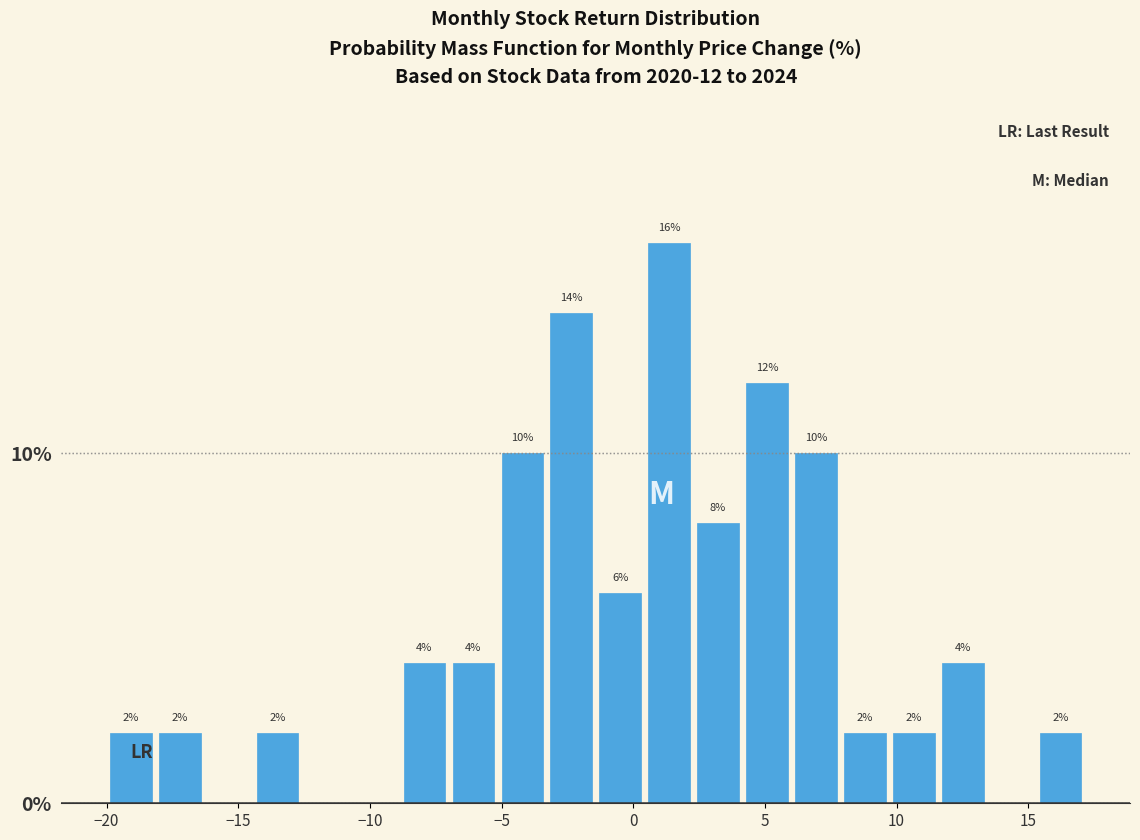

Read against the x-axis, roughly where is the centre of the tallest bar?

1.5